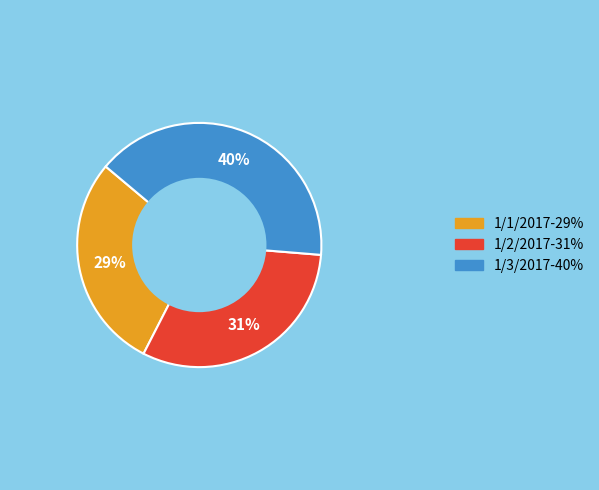

How many slices are in this pie chart?

3